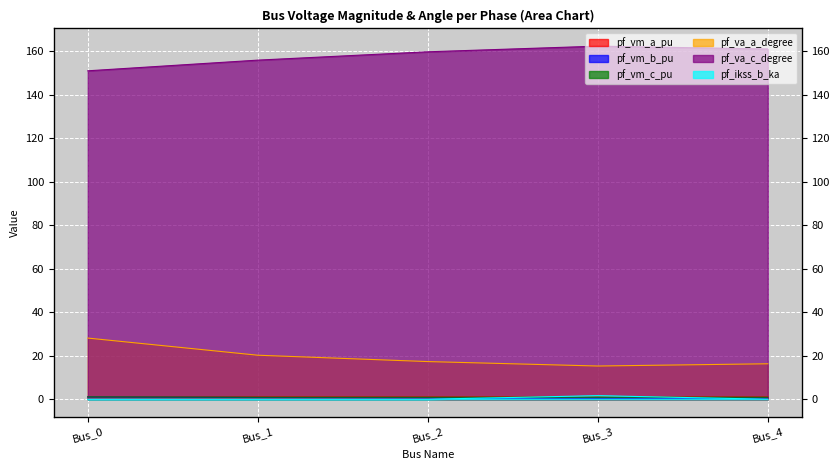

What are all the series names shown in the legend?

pf_vm_a_pu, pf_vm_b_pu, pf_vm_c_pu, pf_va_a_degree, pf_va_c_degree, pf_ikss_b_ka